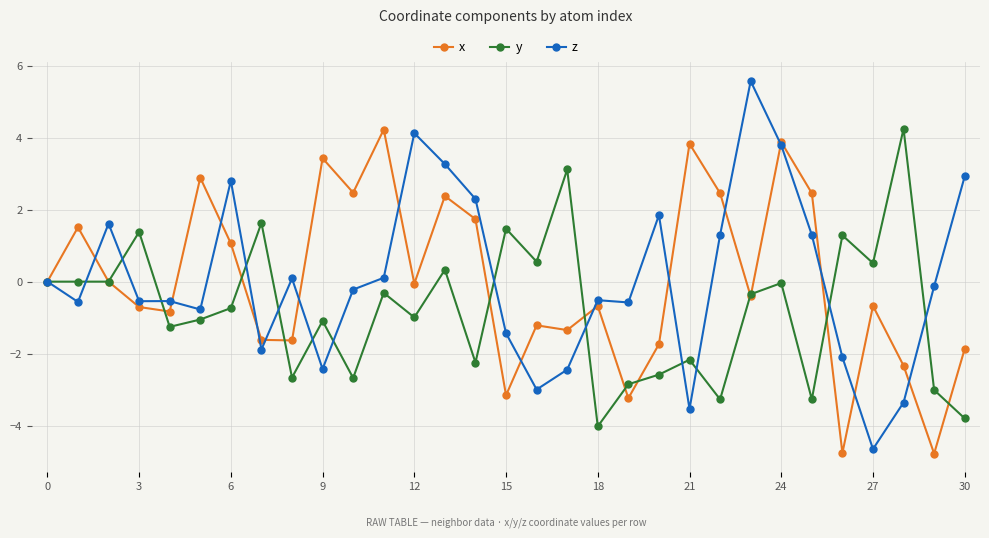

True or false: x has more than 1 interior local peaks.

True